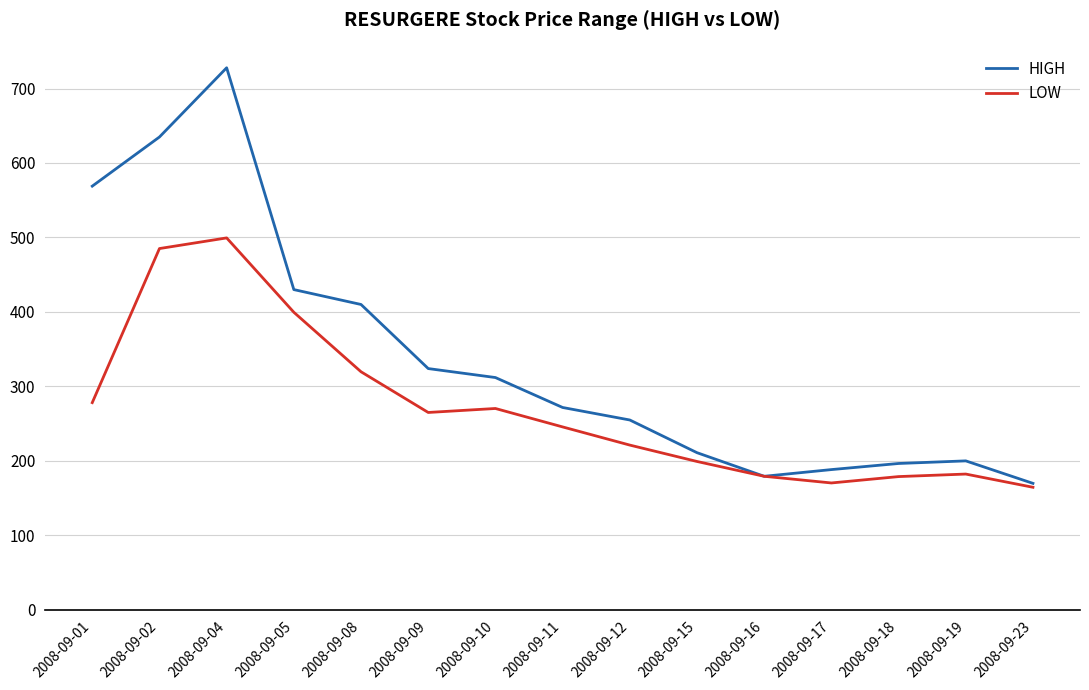

At which label is LOW closest to 331?

2008-09-08